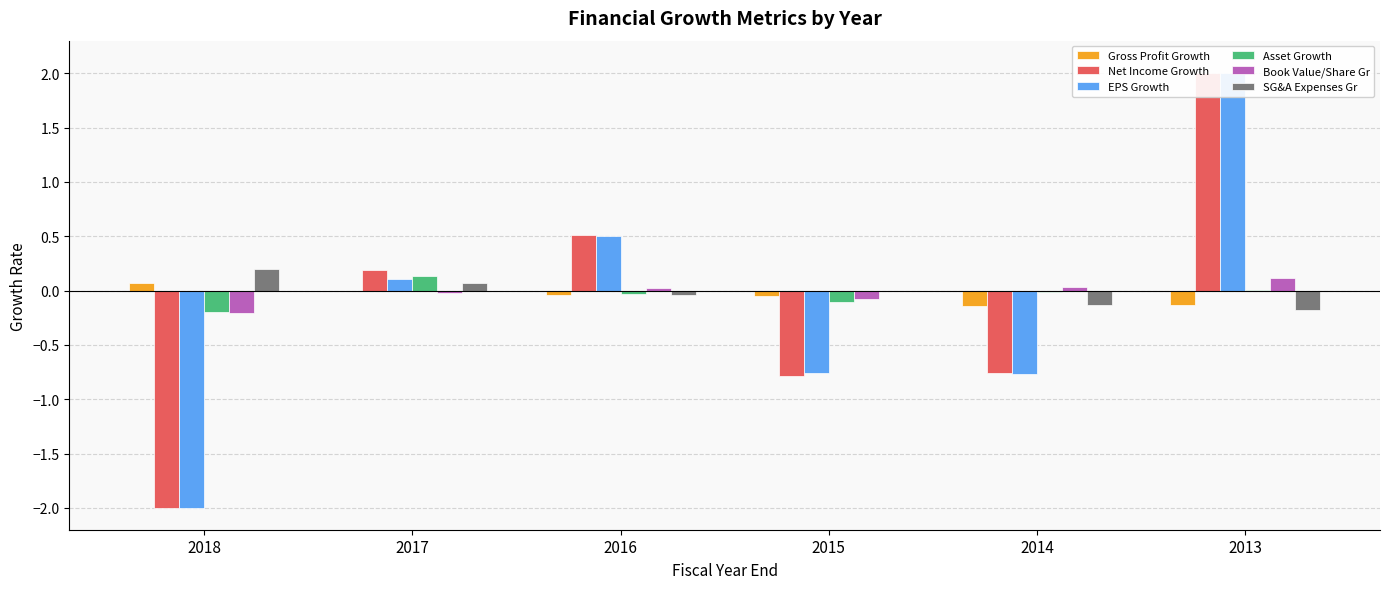

How many values in the SG&A Expenses Gr series exceed 0?

2